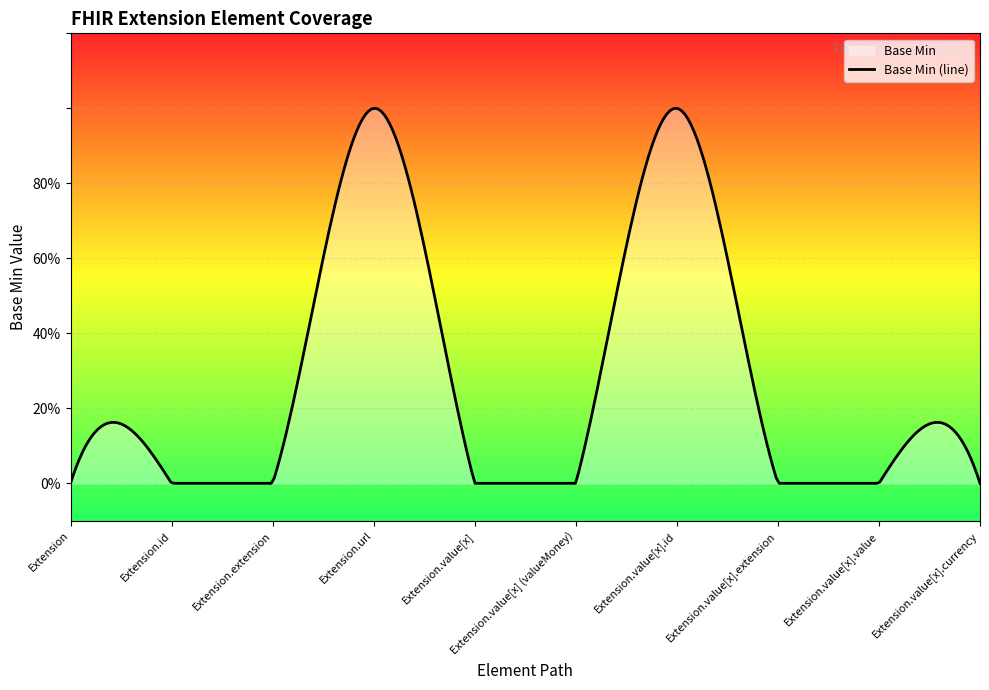

How many interior local peaks (higher than both neighbors) does the data have?

2